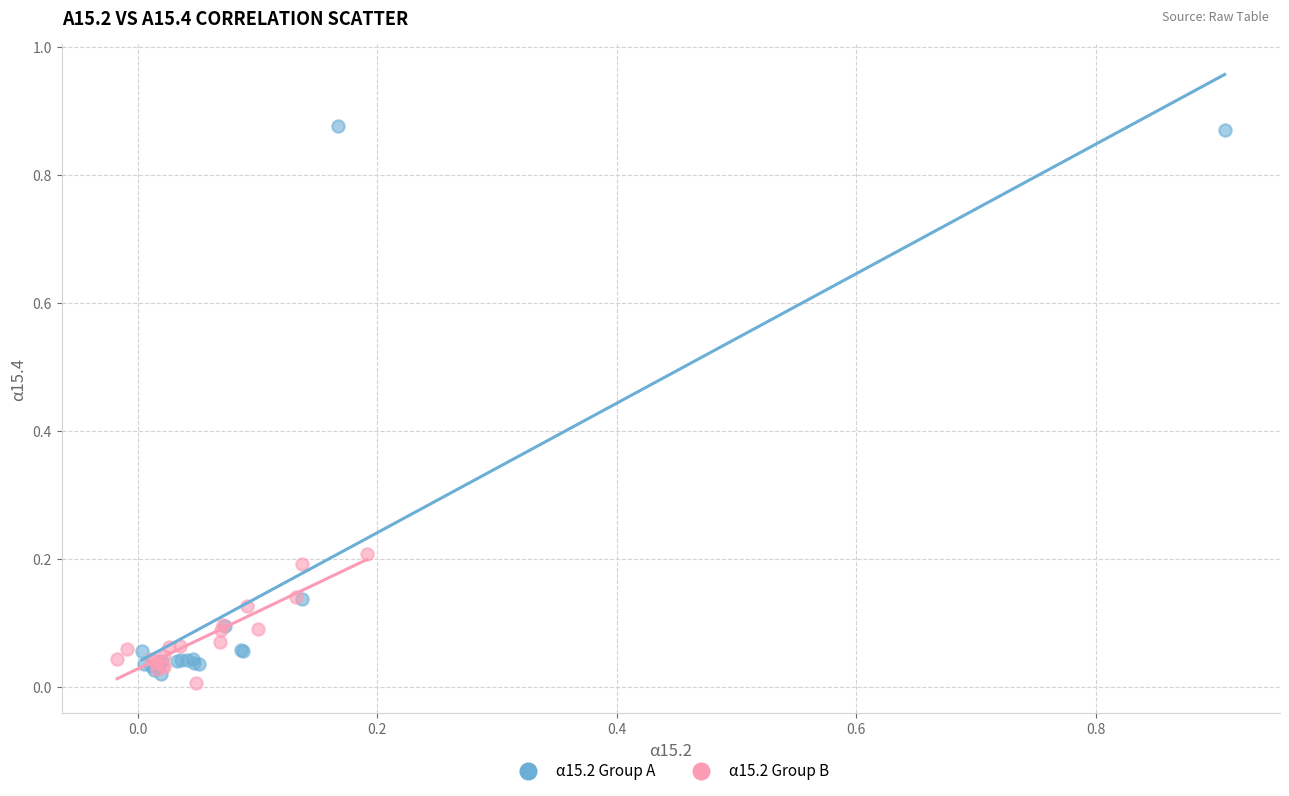

Which series contains the highest Y value?

α15.2 Group A